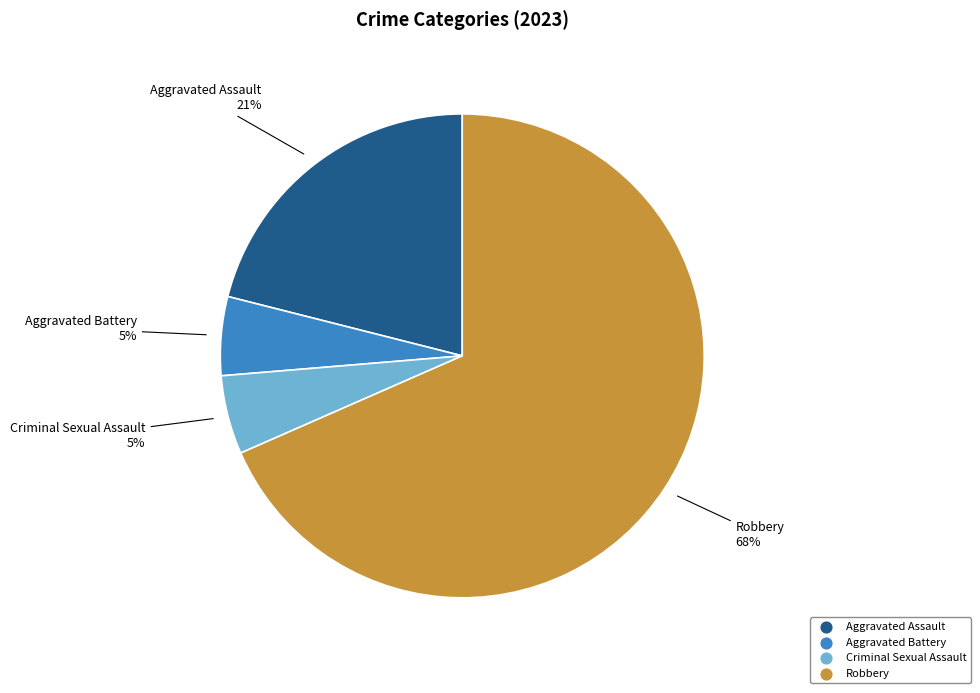

Which category has the biggest portion of the pie?

Robbery